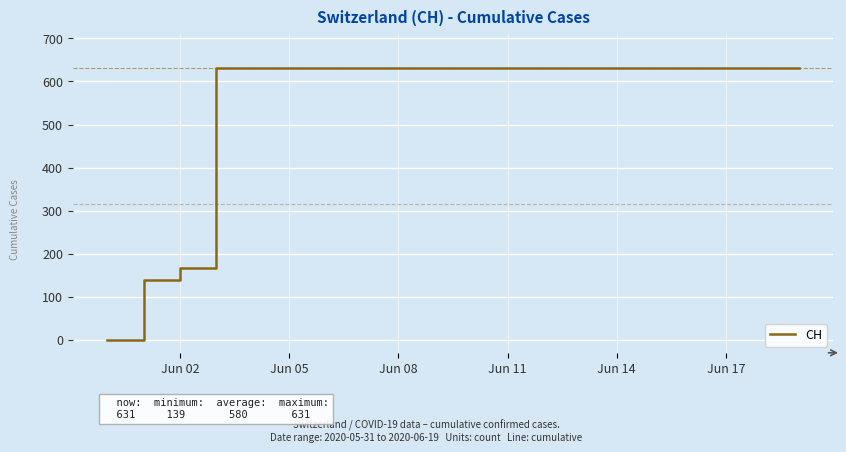

What is the difference between the maximum and minimum values?

631